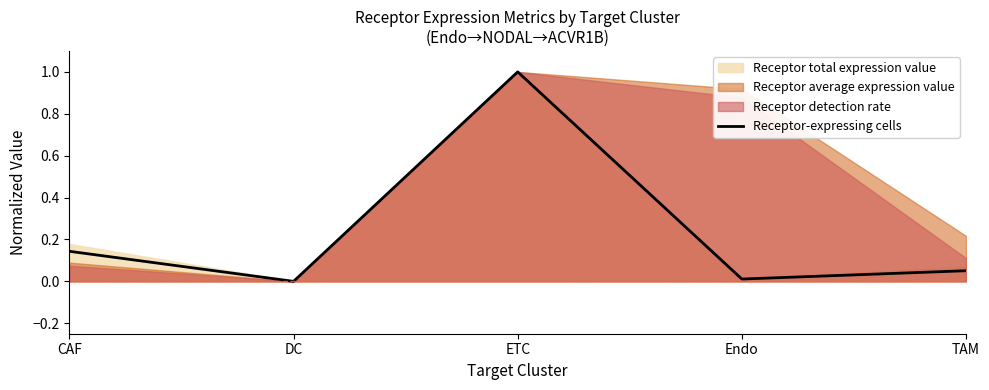

List the labels in order of value, smallest first.

DC, Endo, TAM, CAF, ETC